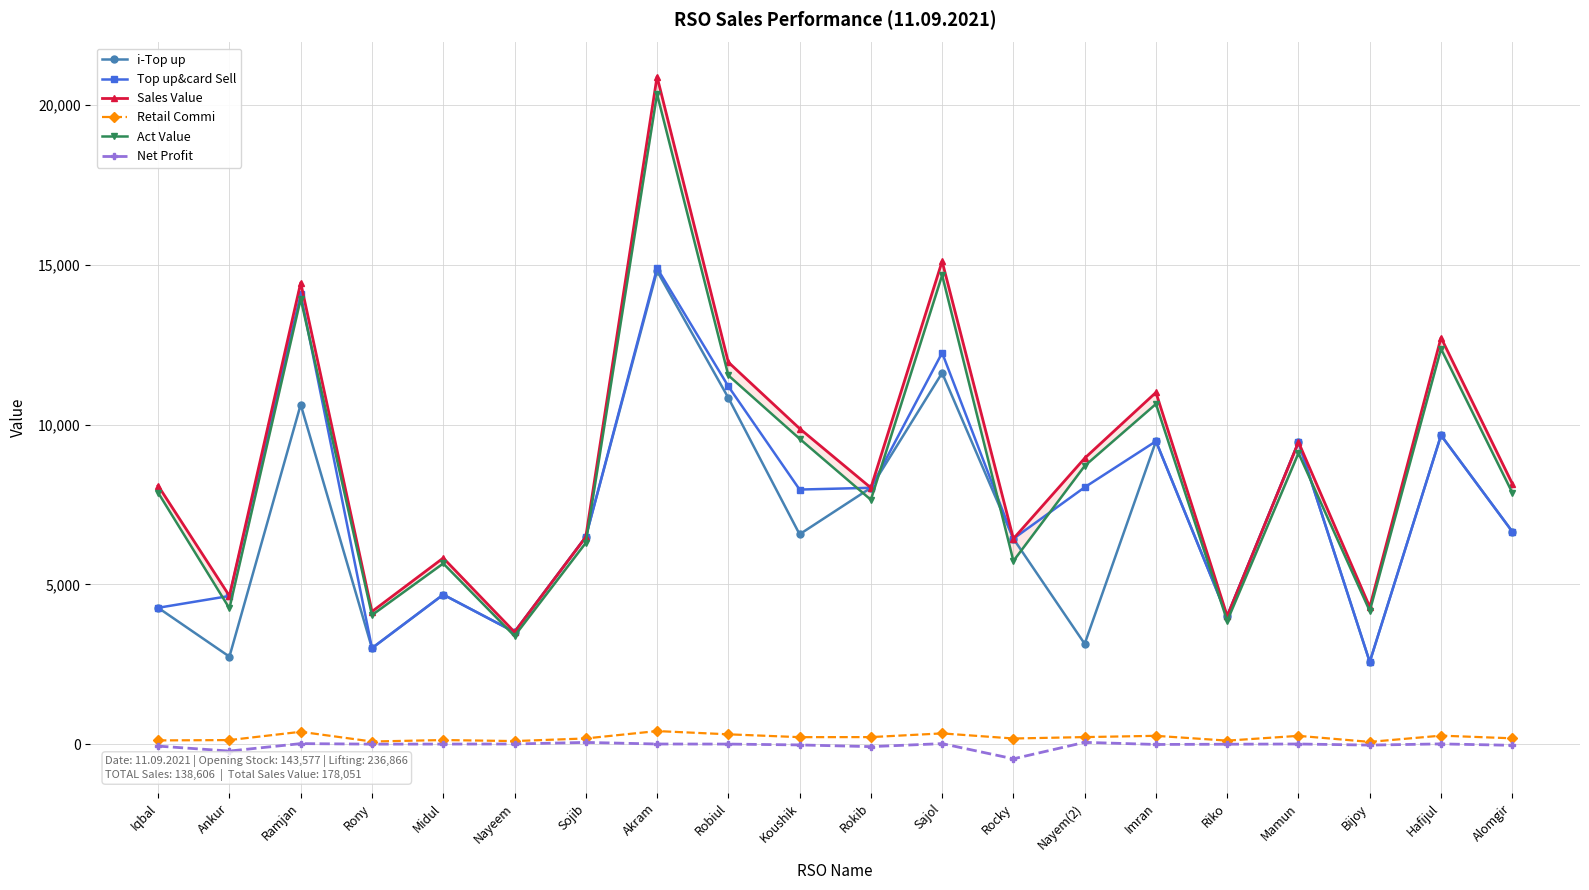

How many distinct data groups are displayed?

6